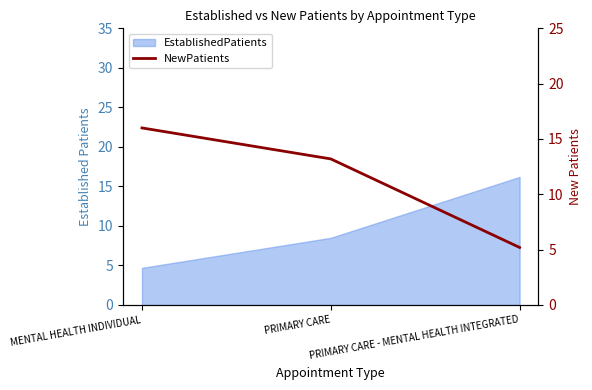

What is the average value?

11.5